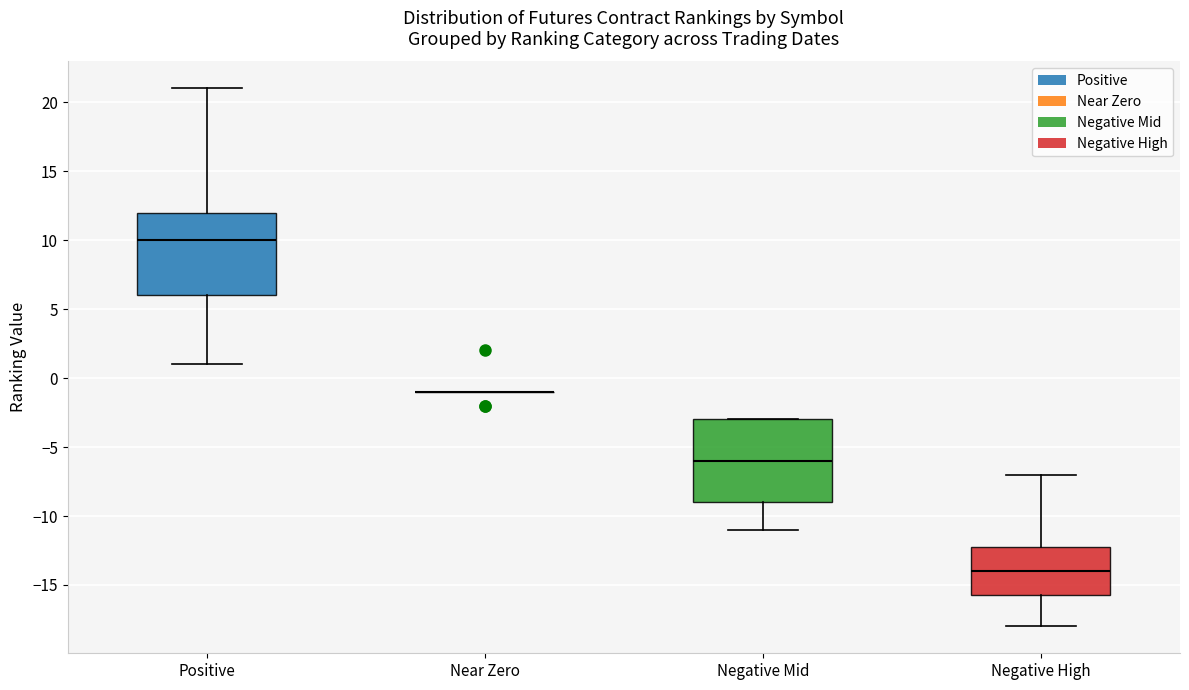

Reading left to right, transcribe this box plot: for each box, give where its median line is, the range the box spans, and where its two whiskers end, as read against the y-axis. The values are not printed on the chart, so give them approximately, as read against the axis.

Positive: median 10.0, box 6.0 to 12.0, whiskers 1.0 to 21.0
Near Zero: box collapsed to a line at -1.0, whiskers -1.0 to -1.0
Negative Mid: median -6.0, box -9.0 to -3.0, whiskers -11.0 to -3.0
Negative High: median -14.0, box -15.5 to -12.0, whiskers -18.0 to -7.0